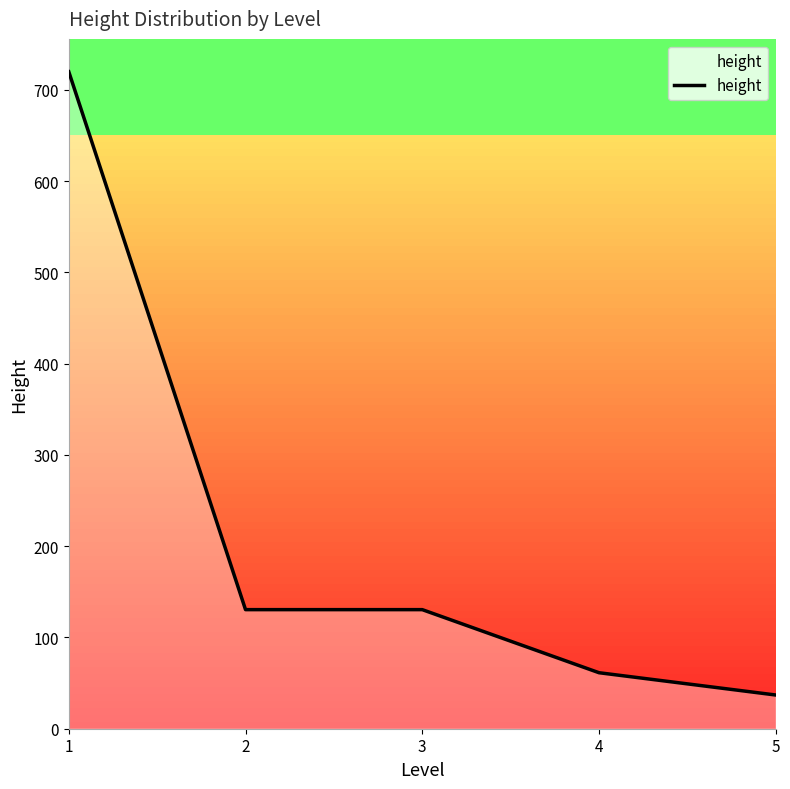

What is the greatest value displayed?

720.0